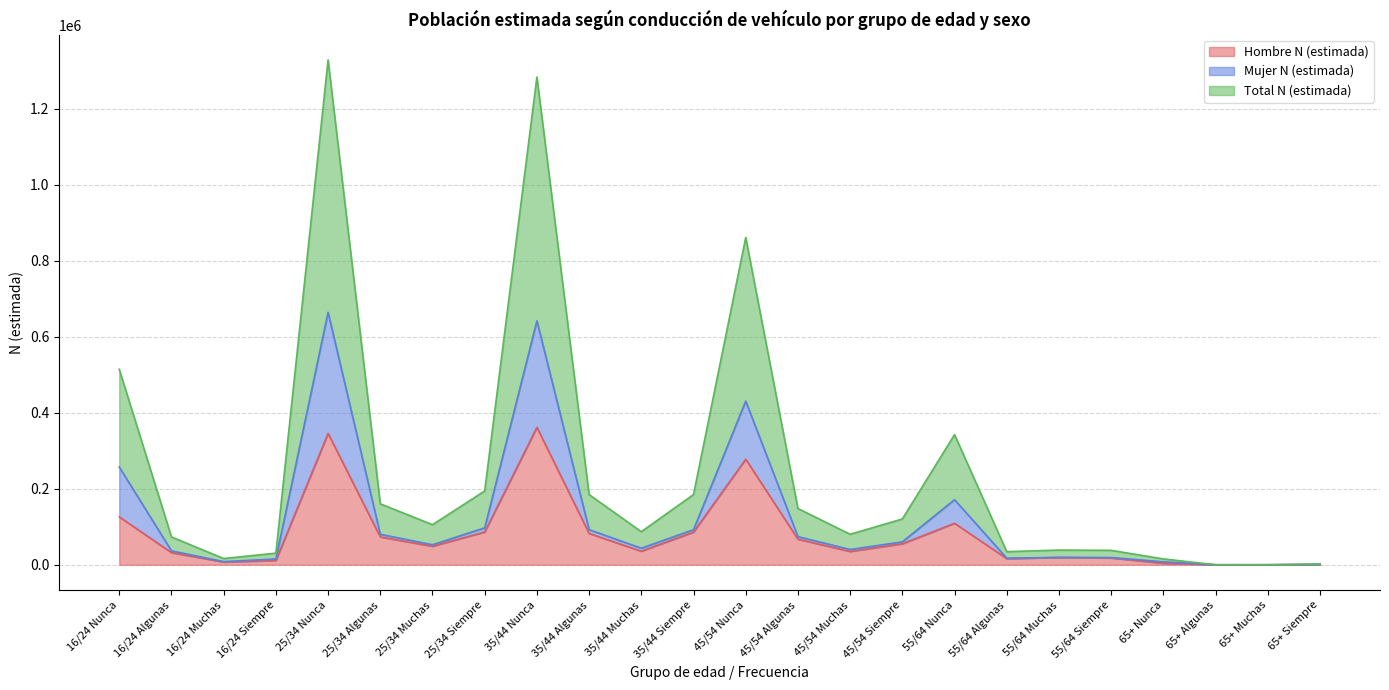

Does the chart display data point markers on the line(s)?

No